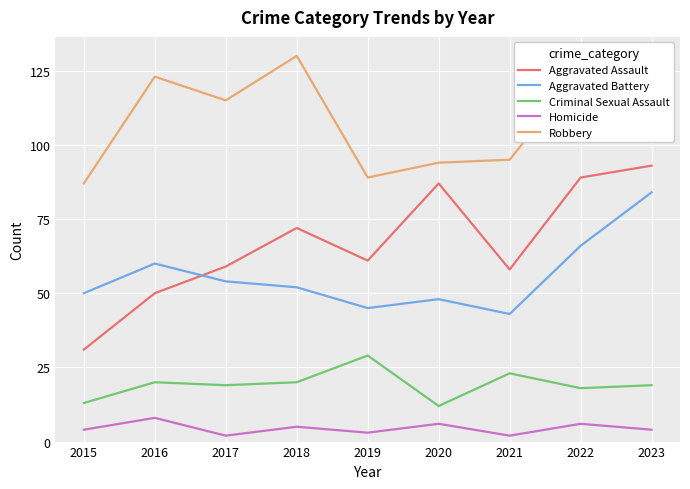

Is this an area chart (filled region under the line)?

No